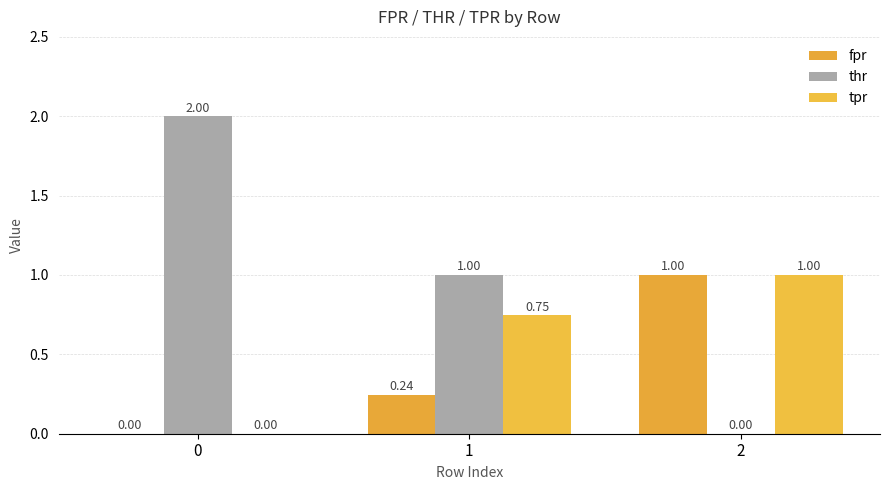

Is the value of fpr at 0 greater than the value of thr at 0?

No